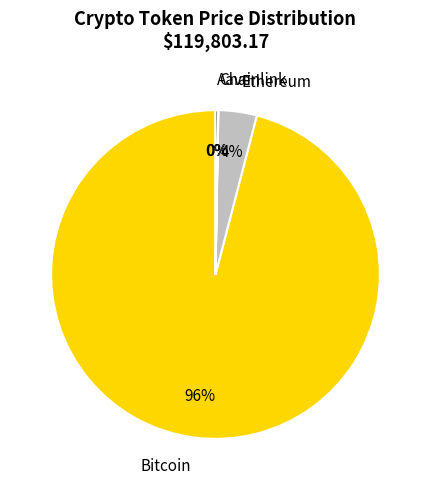

Which category has the biggest portion of the pie?

Bitcoin